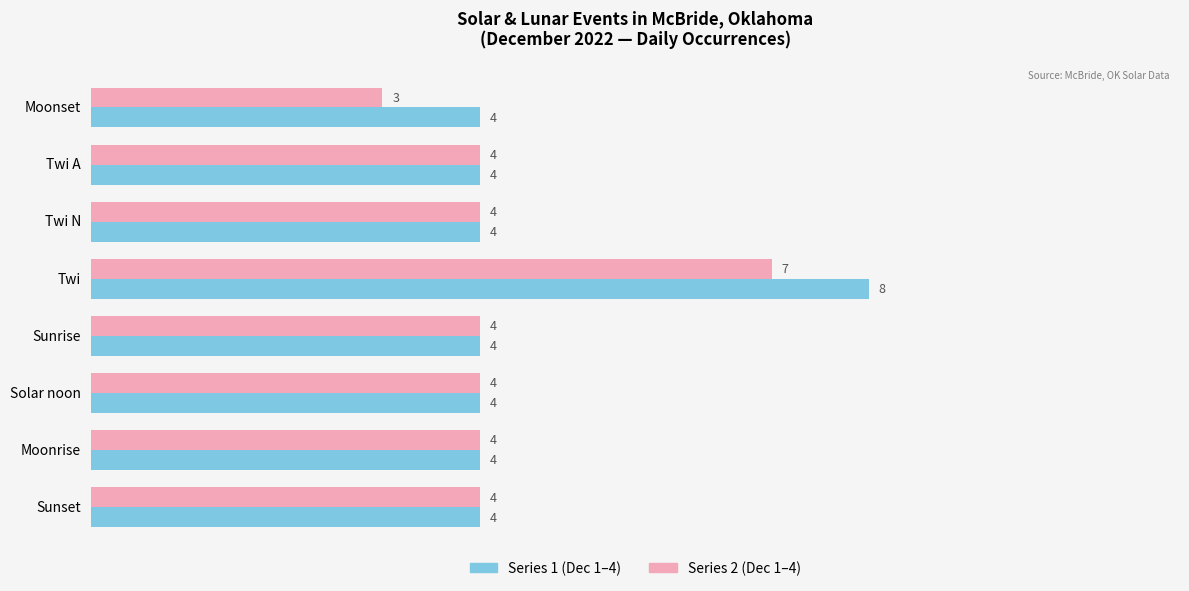

At which category is the sum across all series the highest?

Twi